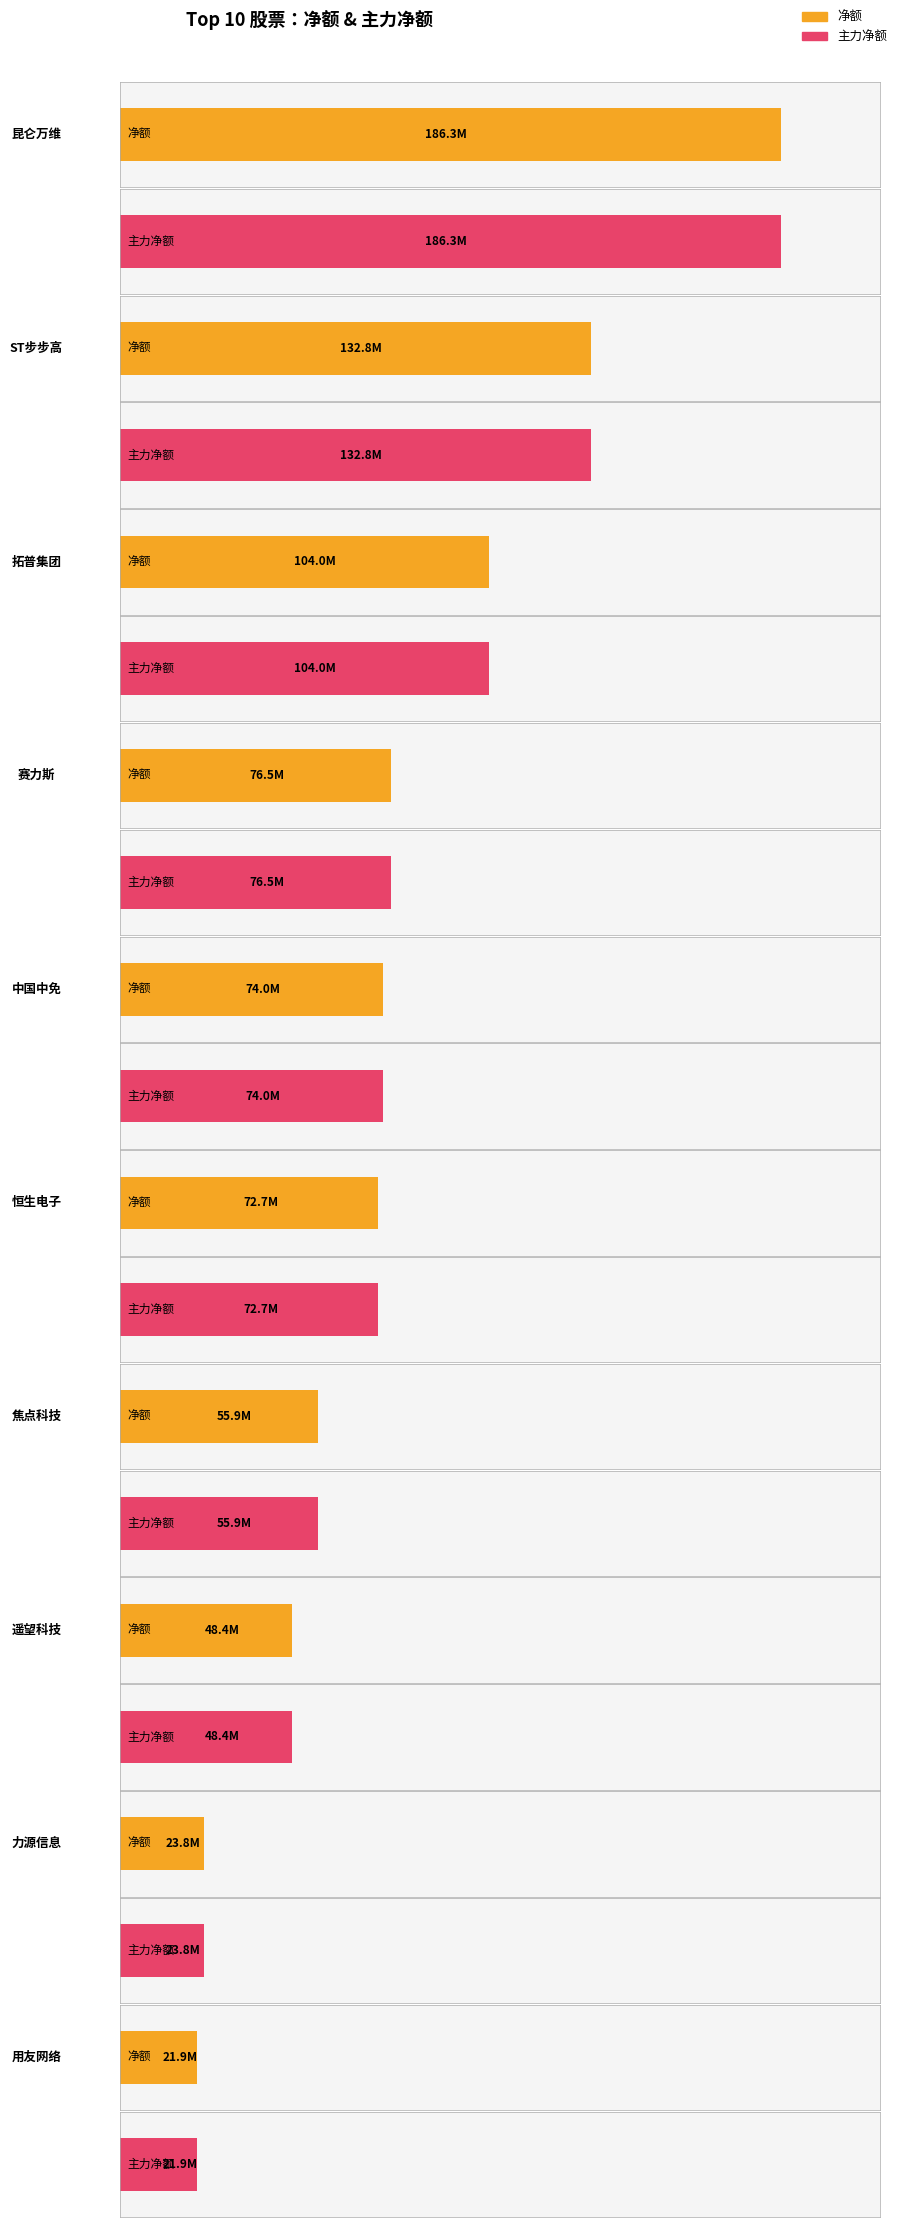

Between ST步步高 and 中国中免, which series saw the biggest shift?

净额